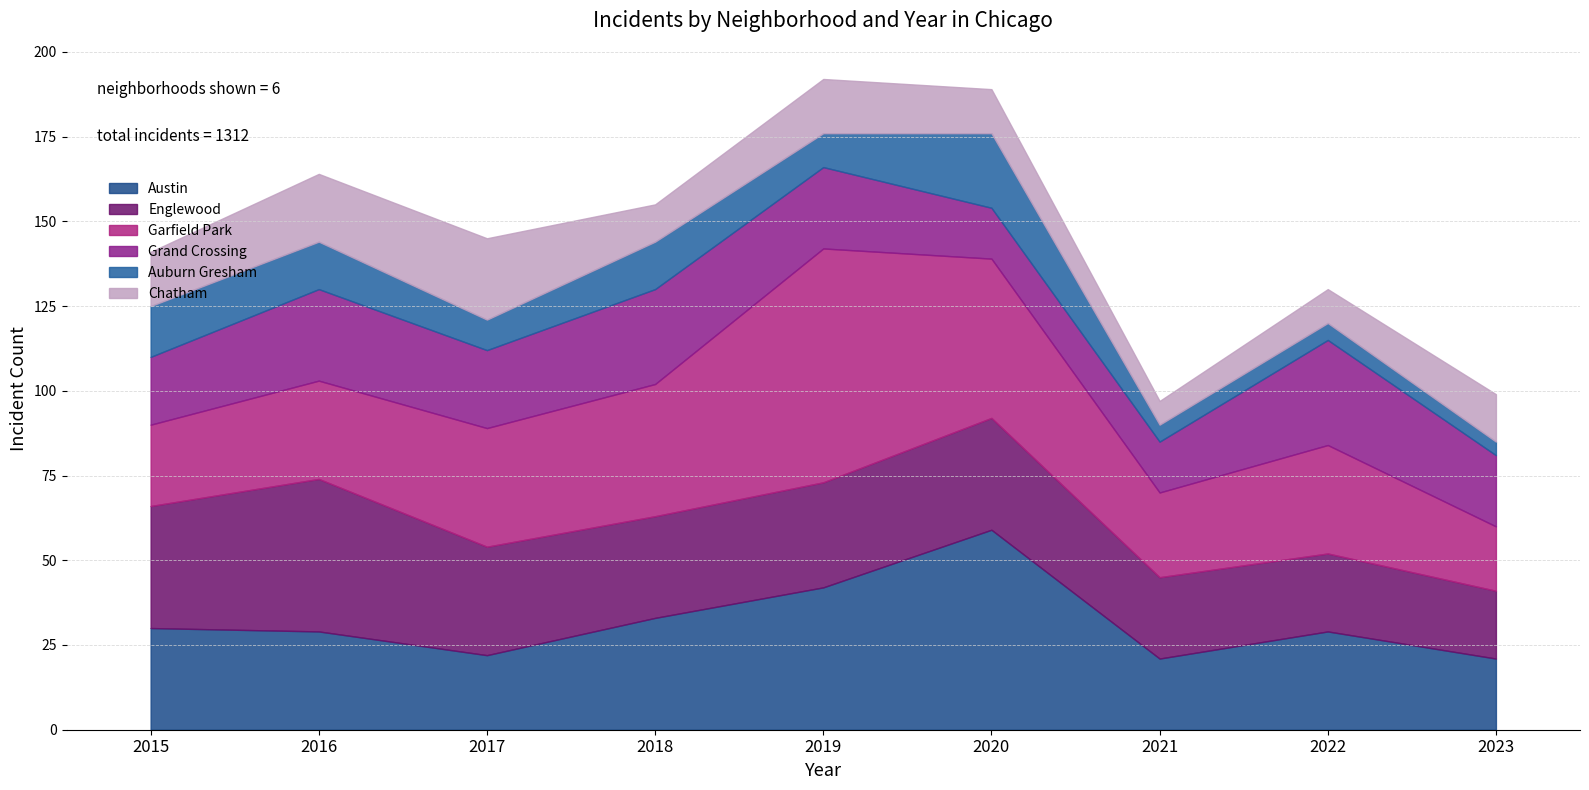

How many intersections are there between Garfield Park and Grand Crossing?

1